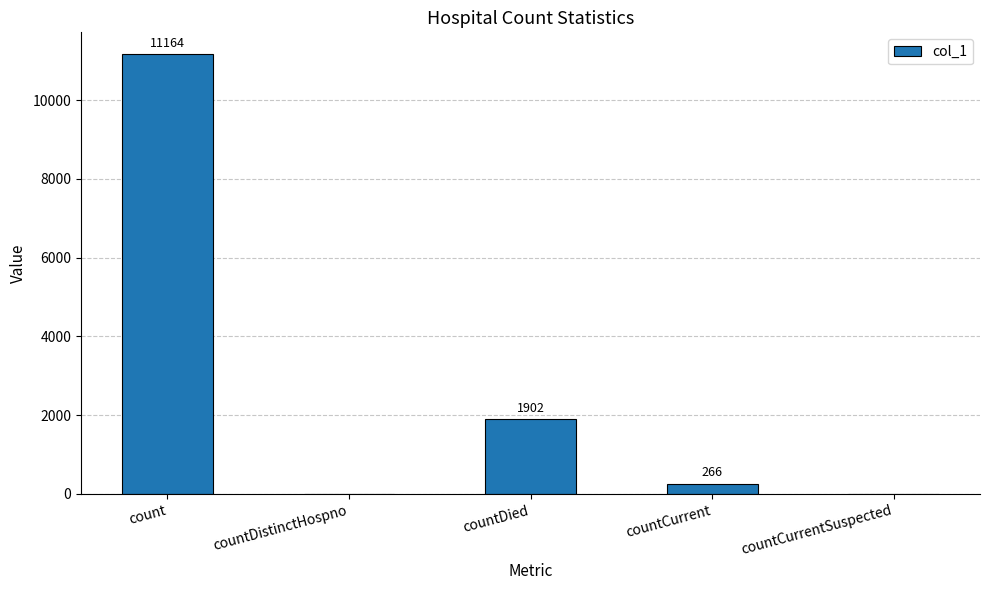

What is the change in value from count to countCurrentSuspected?

-11164